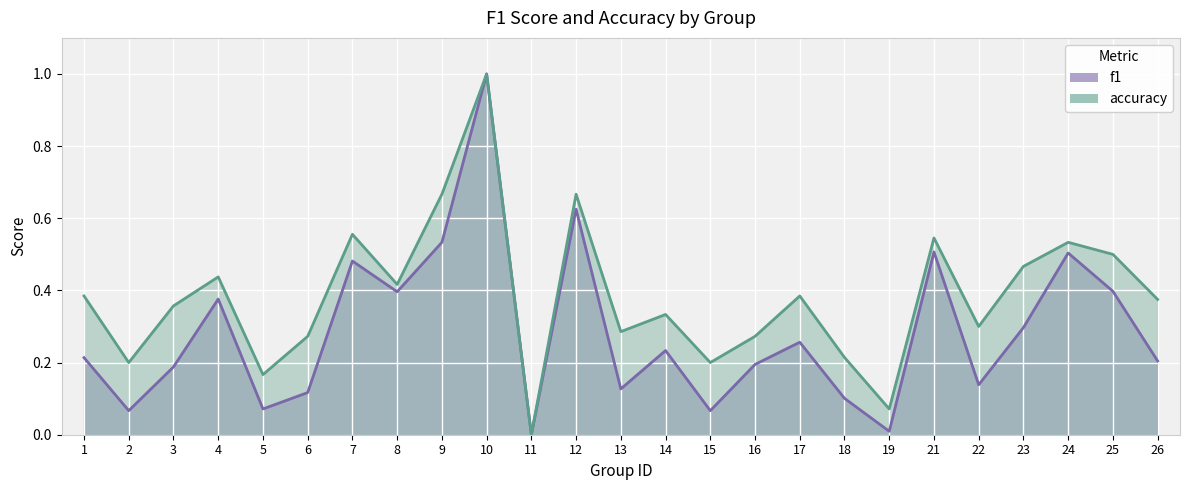

Is it true that f1 equals 0.6 at 10?

False